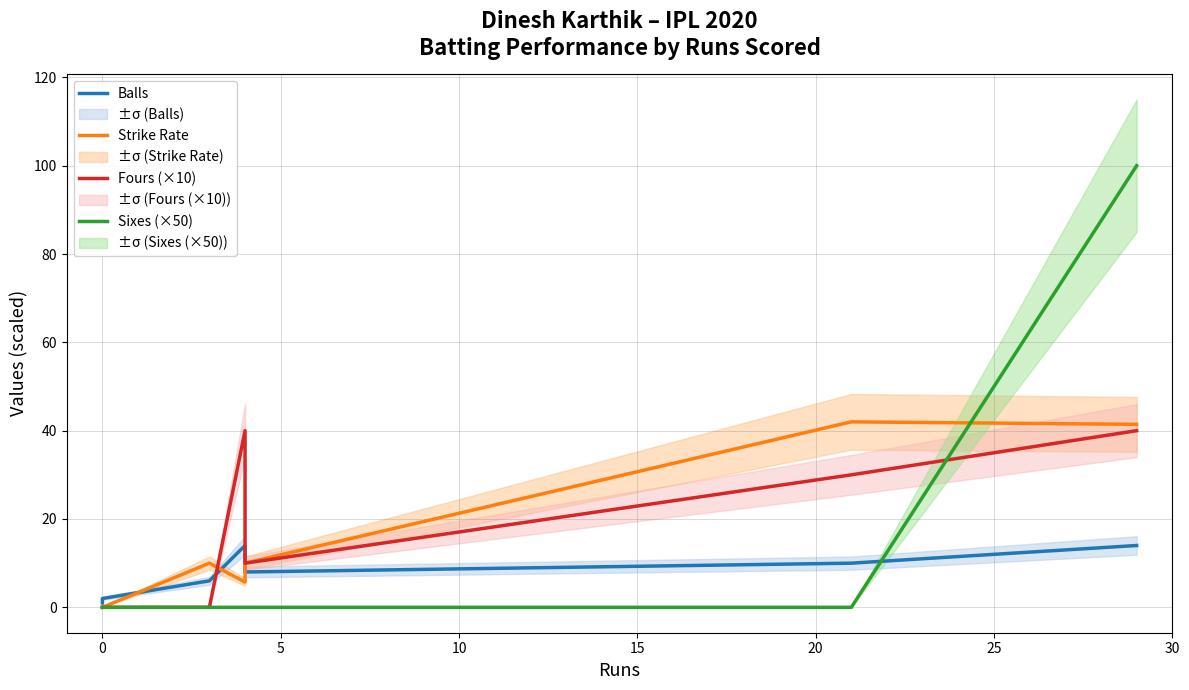

Is the value of Balls at 0 greater than the value of Strike Rate at 5?

No